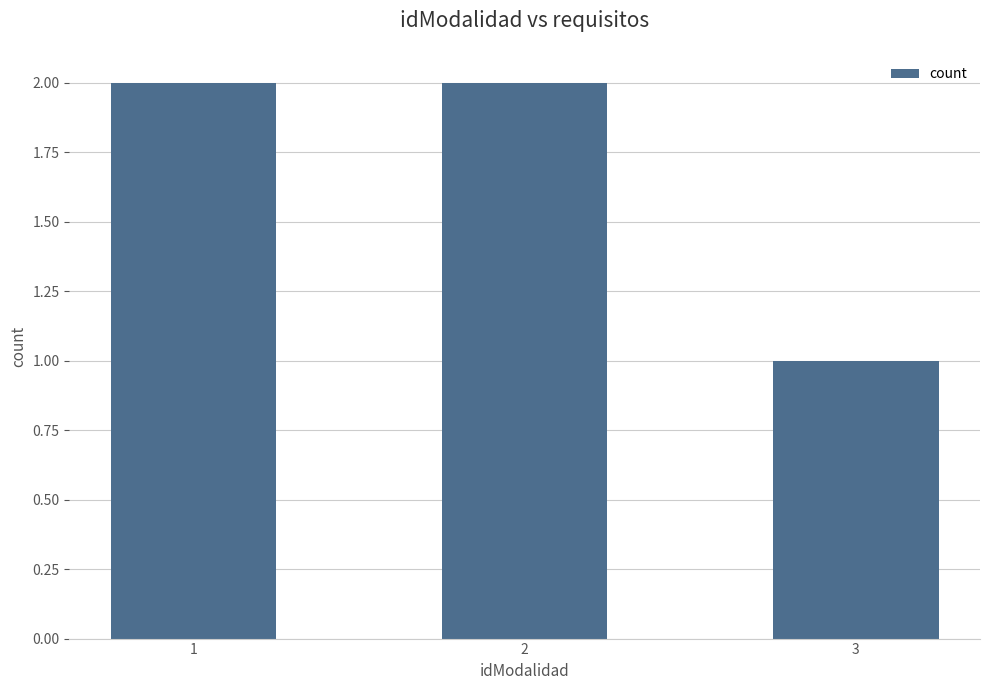

What is the difference between the maximum and minimum values?

1